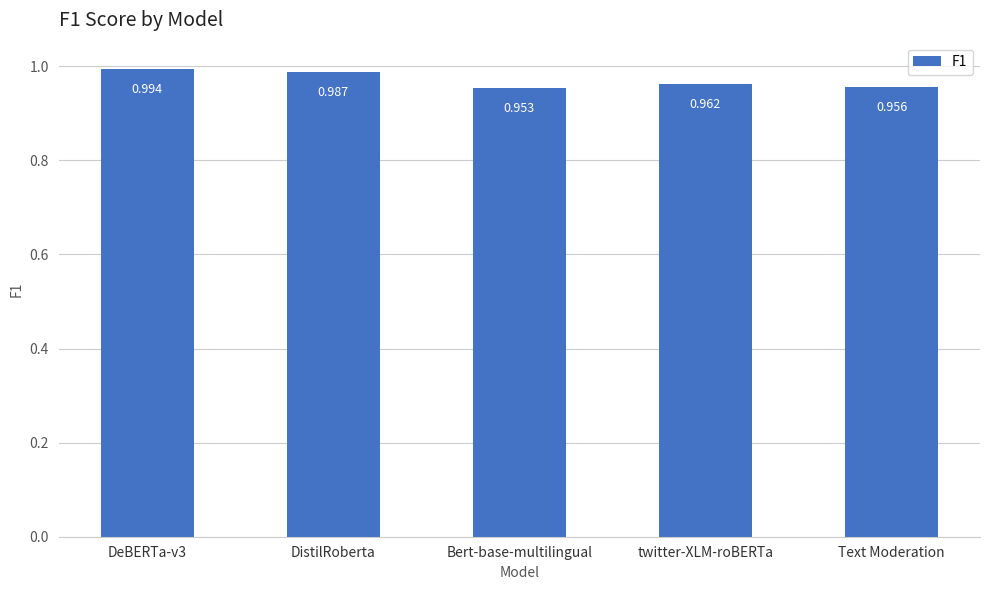

Which label corresponds to the smallest value in the chart?

Bert-base-multilingual